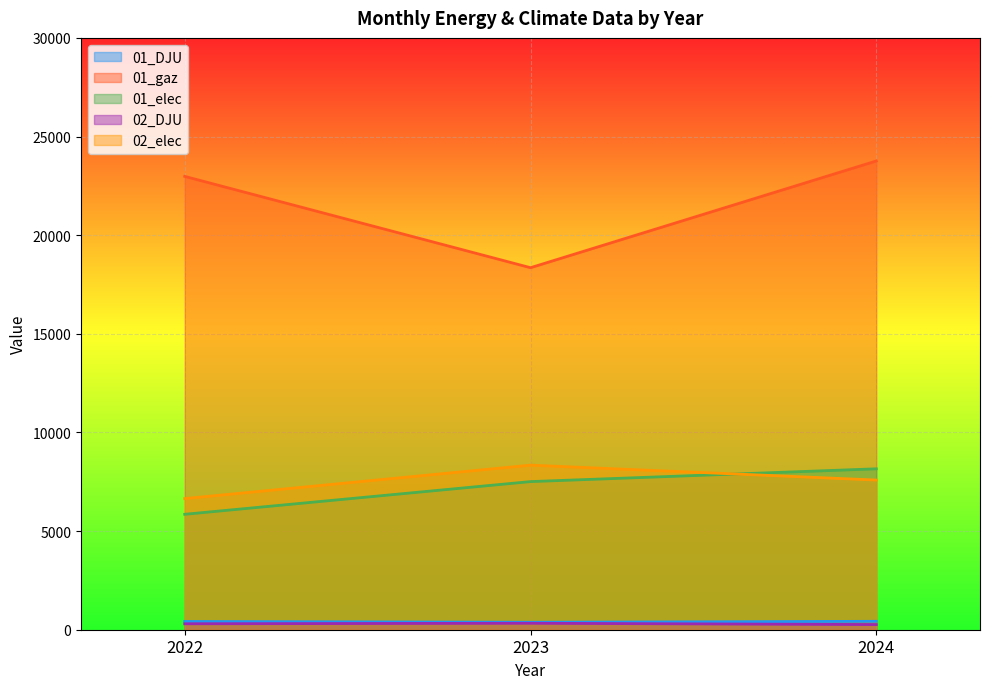

How many lines are shown in the chart?

5